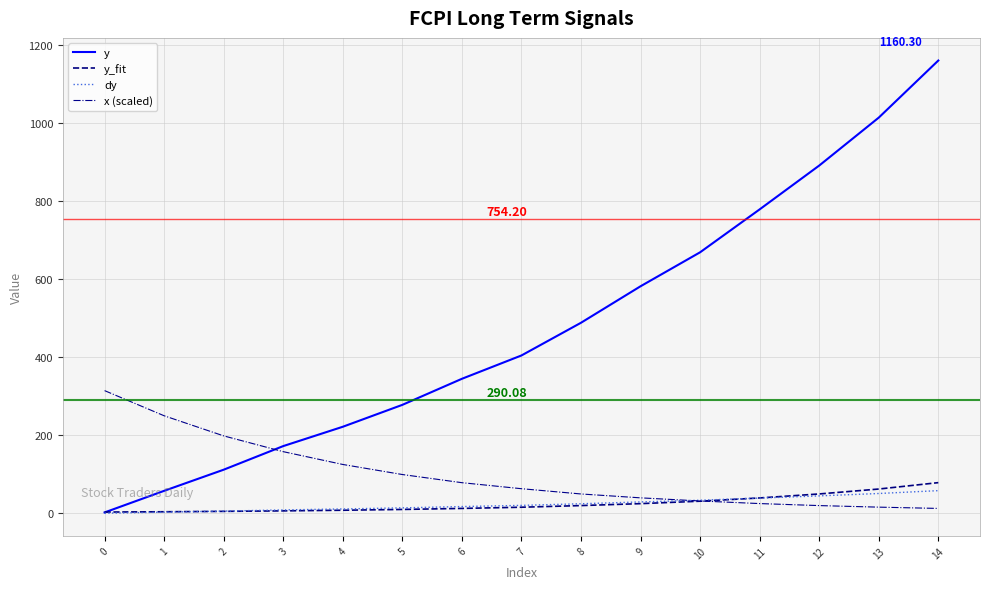

Which category has the highest value across all series?

14